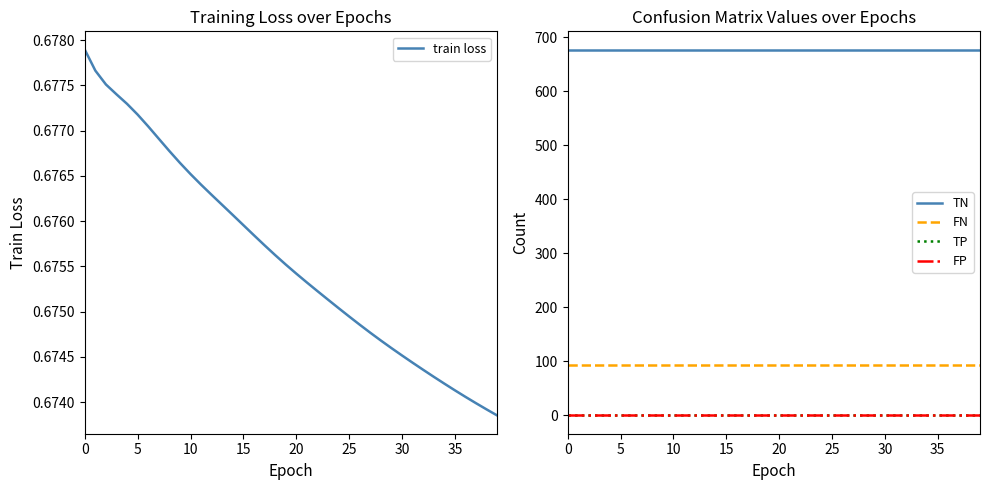

What is the value of the FN point at the 40th from the left?

94.0